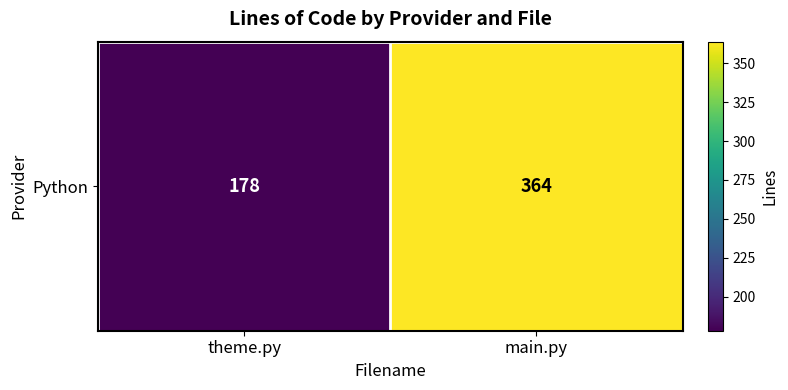

What is the sum of the values at main.py and theme.py?

542